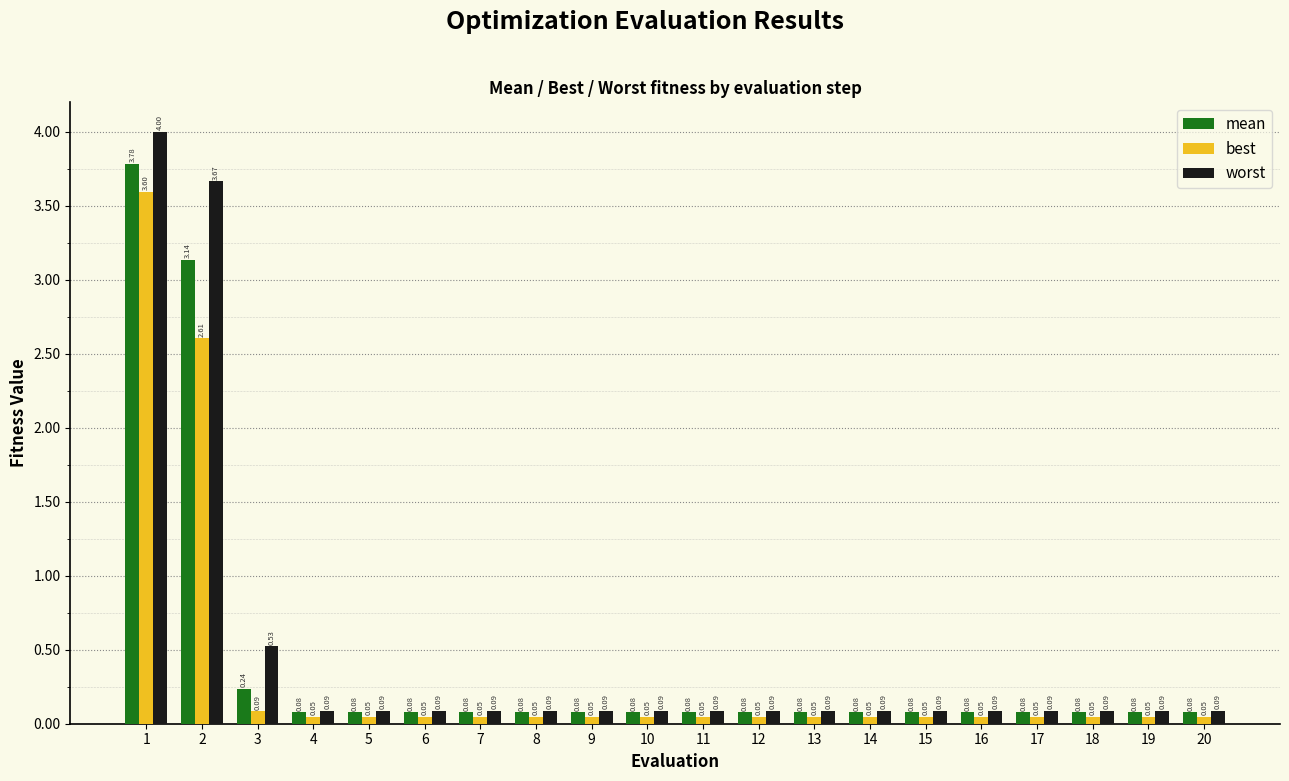

Which series has the largest range (max minus min)?

worst